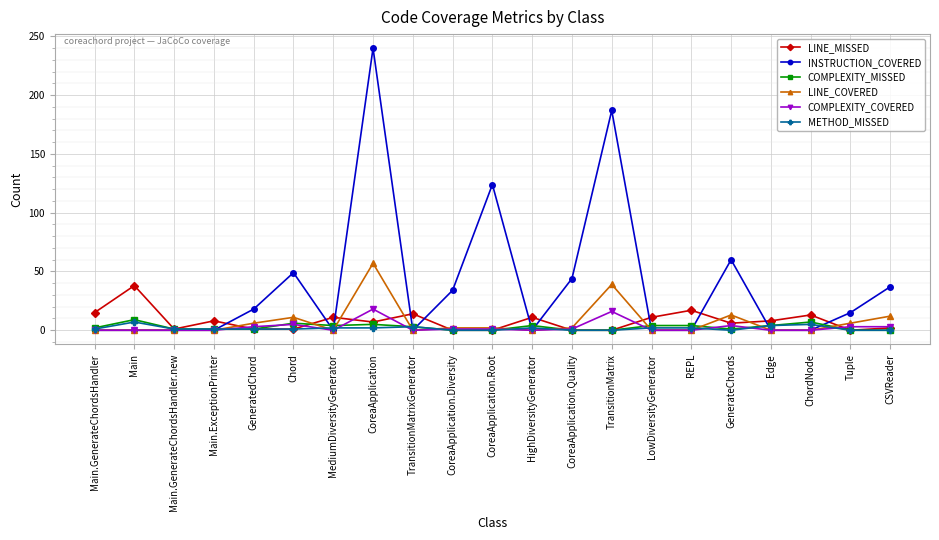

What is the value of the LINE_MISSED point at the 4th from the left?

8